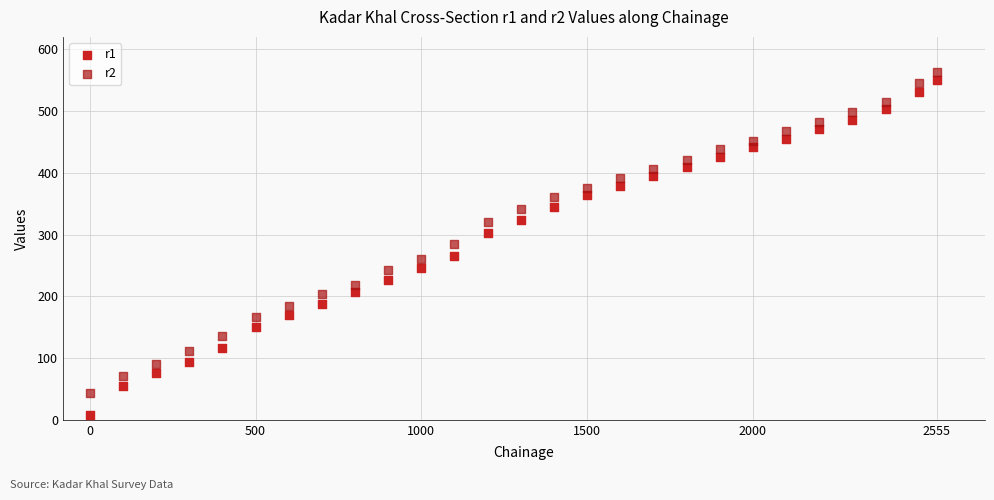

Across all data points, what is the range of Y values (max minus min)?

556